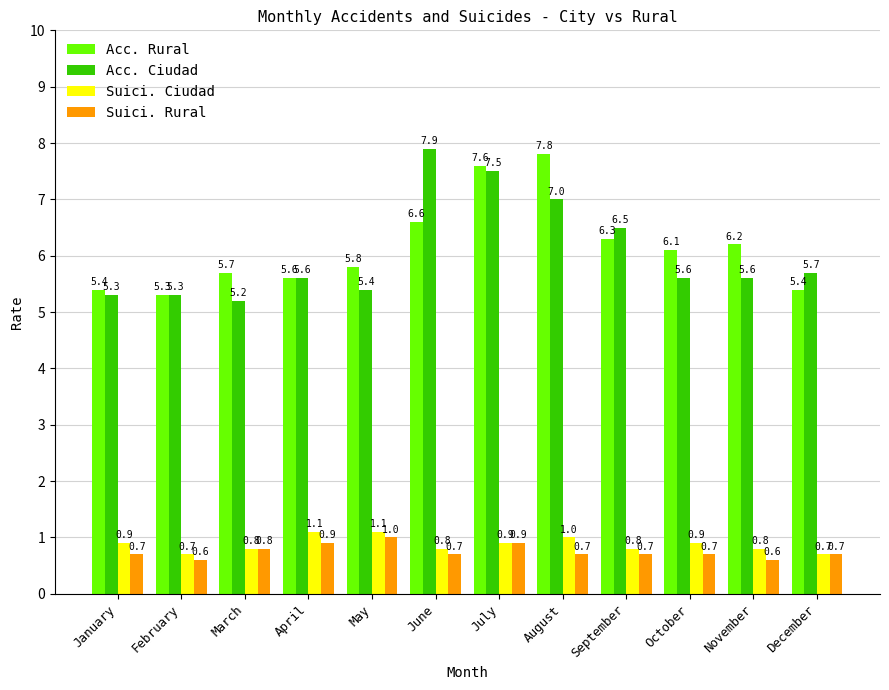

What is the difference between the maximum and minimum values in the Suici. Ciudad series?

0.4